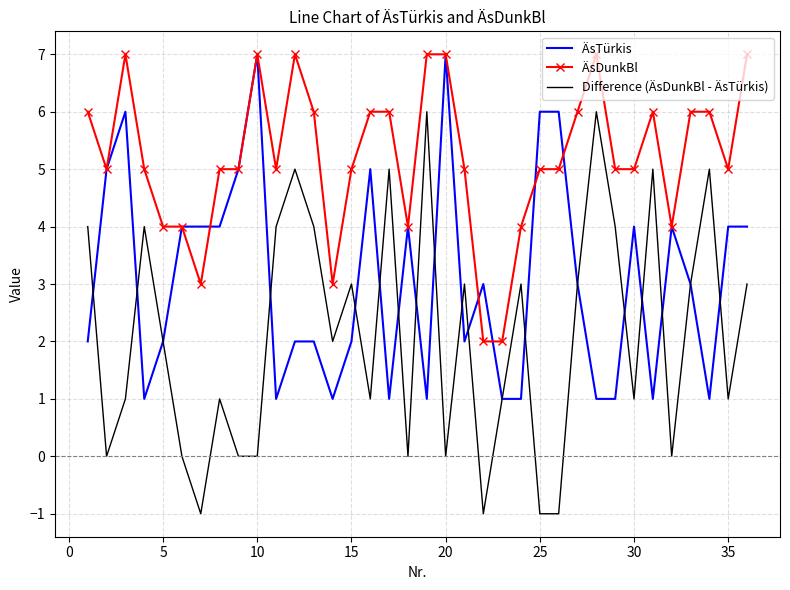

Rank the series by their average value, from lowest to highest.

Difference (ÄsDunkBl - ÄsTürkis), ÄsTürkis, ÄsDunkBl